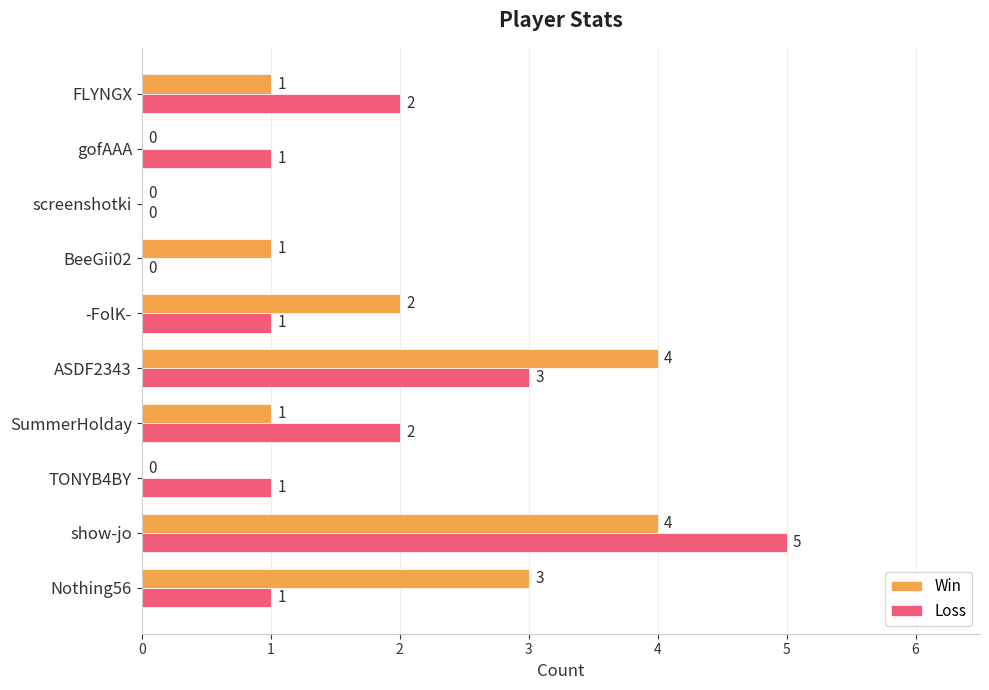

At which category is the sum across all series the highest?

show-jo